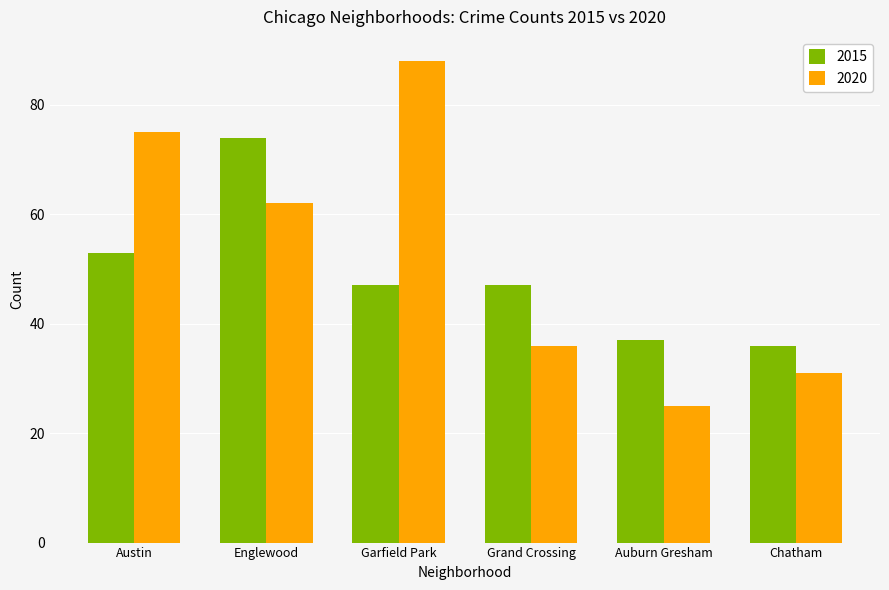

What is the difference between the maximum and minimum values in the 2020 series?

63